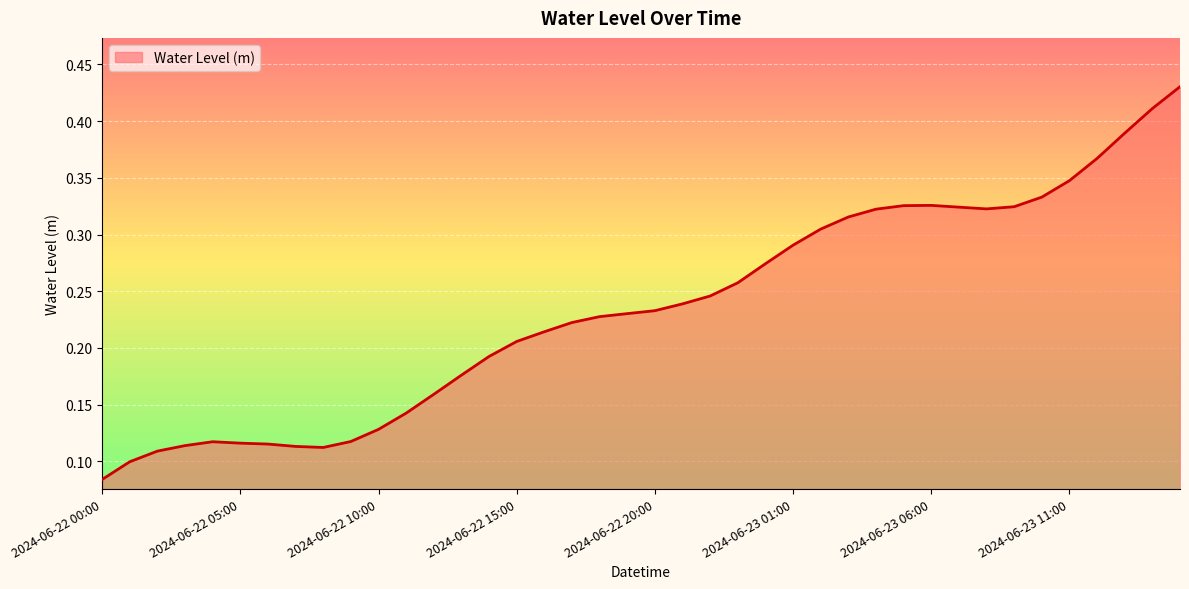

What is the sum of all values?

9.4